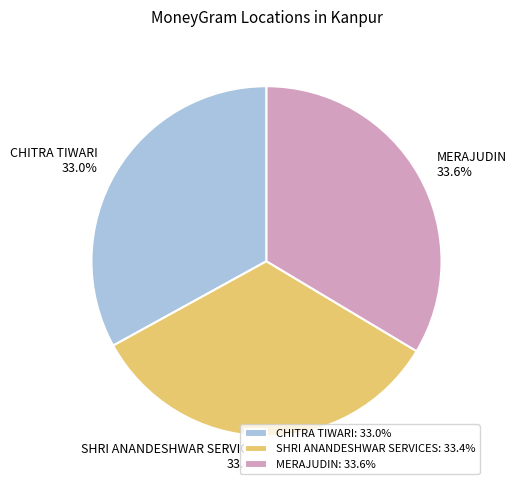

How many slices are in this pie chart?

3